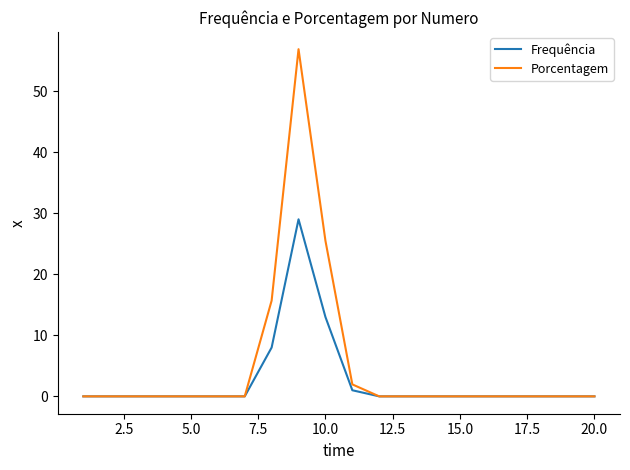

What is the maximum value shown in the chart?

56.9